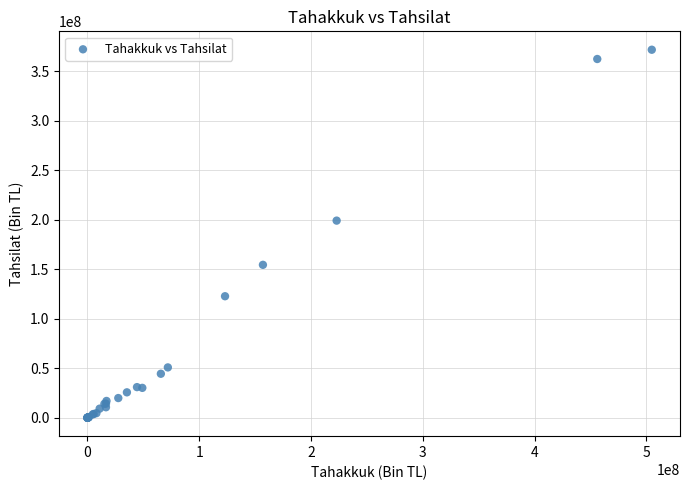

What Y value in the scatter plot is closest to 185946327?

199212939.8